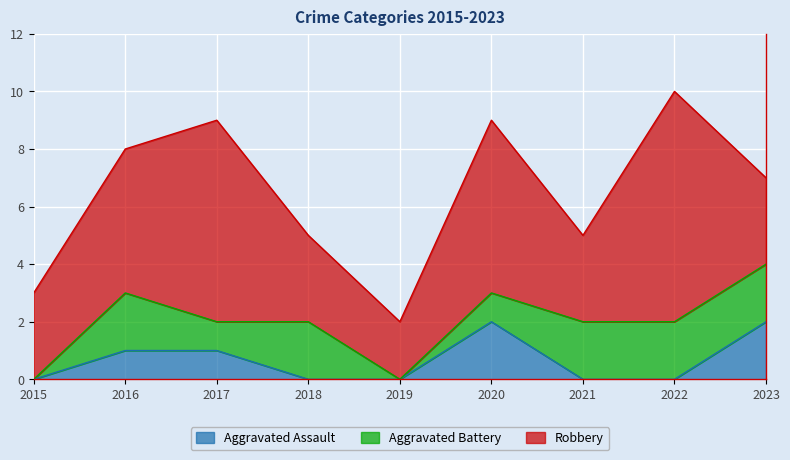

The value of Aggravated Battery at 2017 is 2. True or false?

False